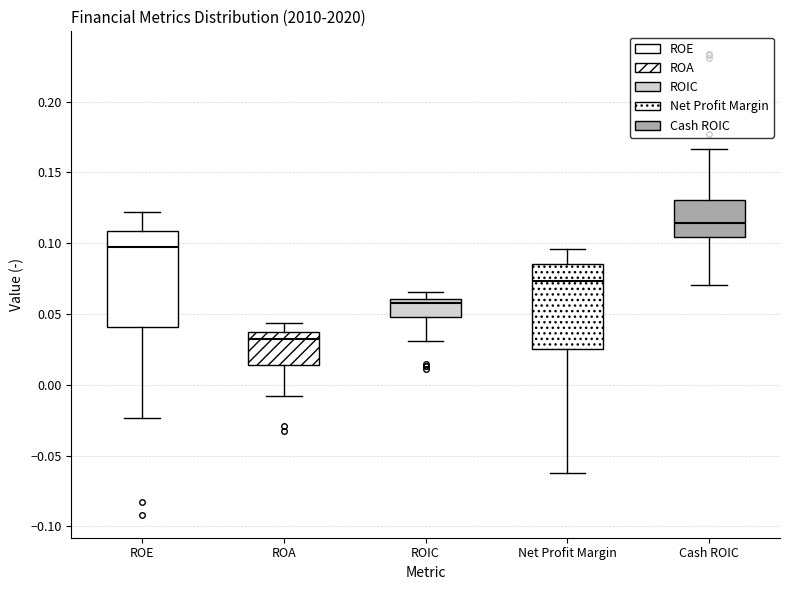

Where does the upper whisker of the box for Cash ROIC end on the y-axis? The values are not printed on the chart, so give them approximately, as read against the axis.

0.165